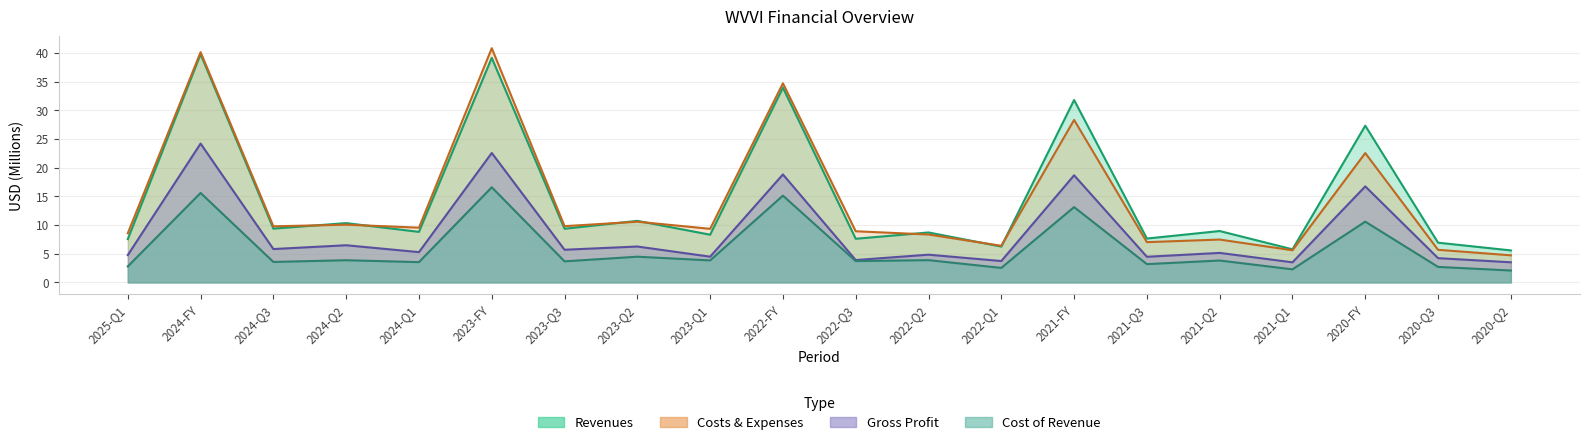

Which series ends up on top after the final intersection of Revenues and Costs and Expenses?

Revenues